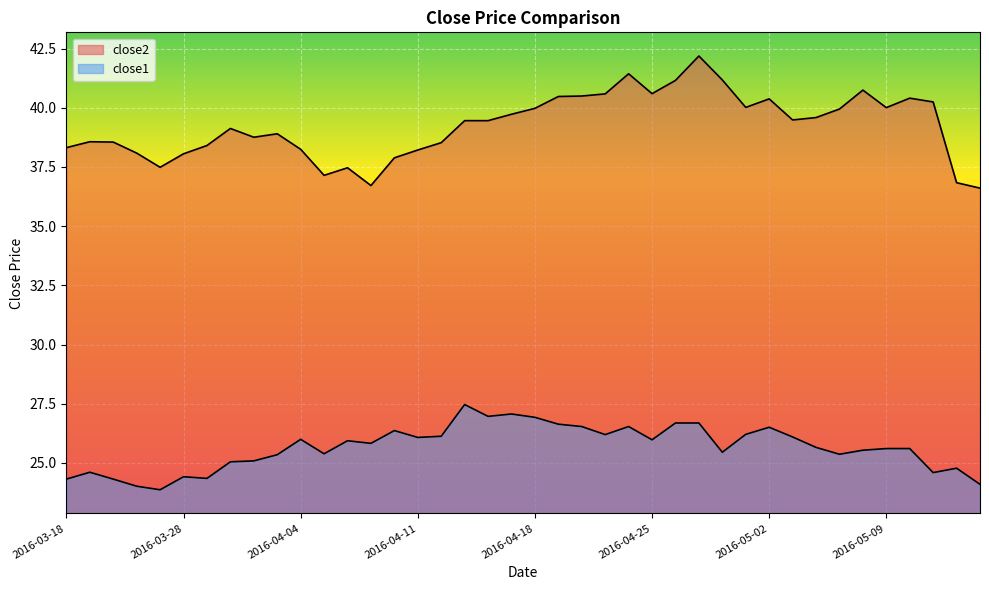

True or false: close2 and close1 intersect in this chart.

False